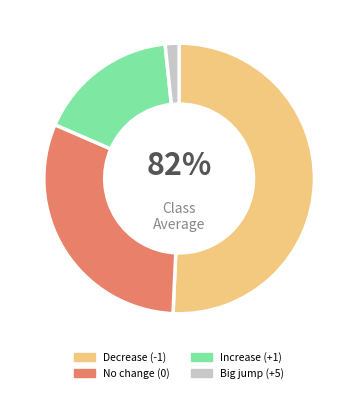

Which has a higher value, 3 or 18?

18